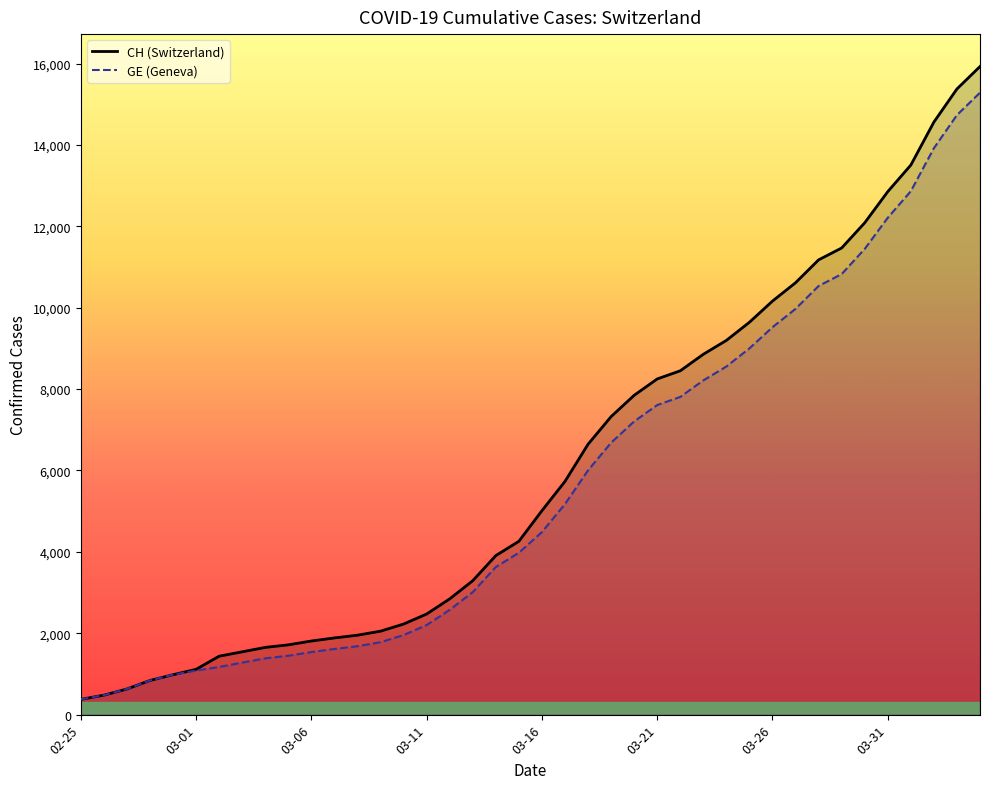

What is the minimum value for CH (Switzerland)?

375